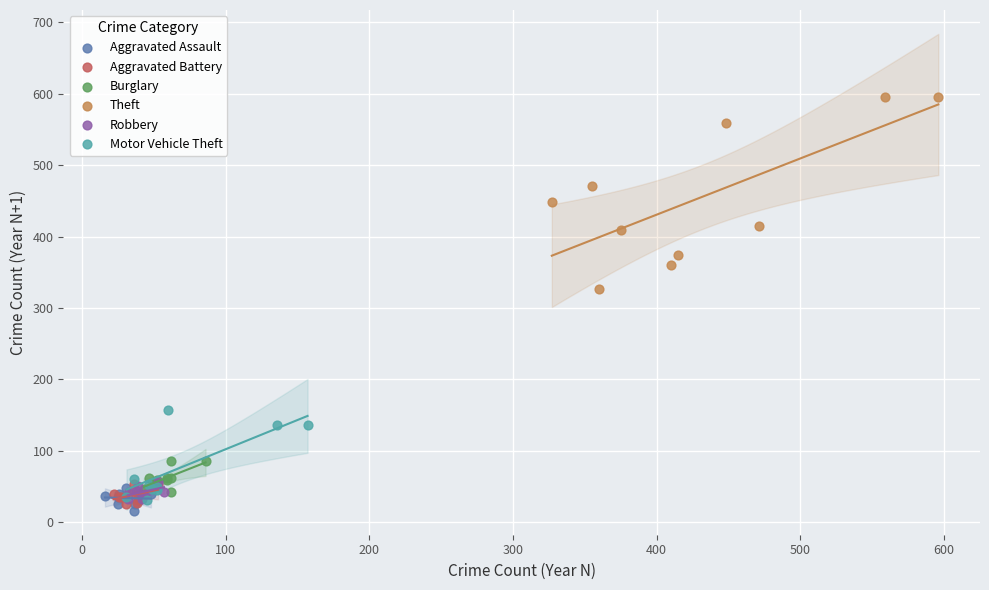

Which series reaches the maximum Y coordinate?

Theft